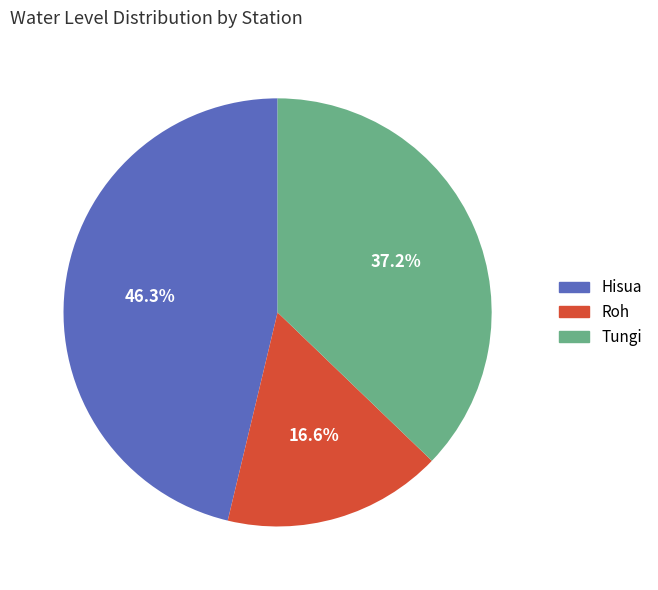

How many slices are in this pie chart?

3